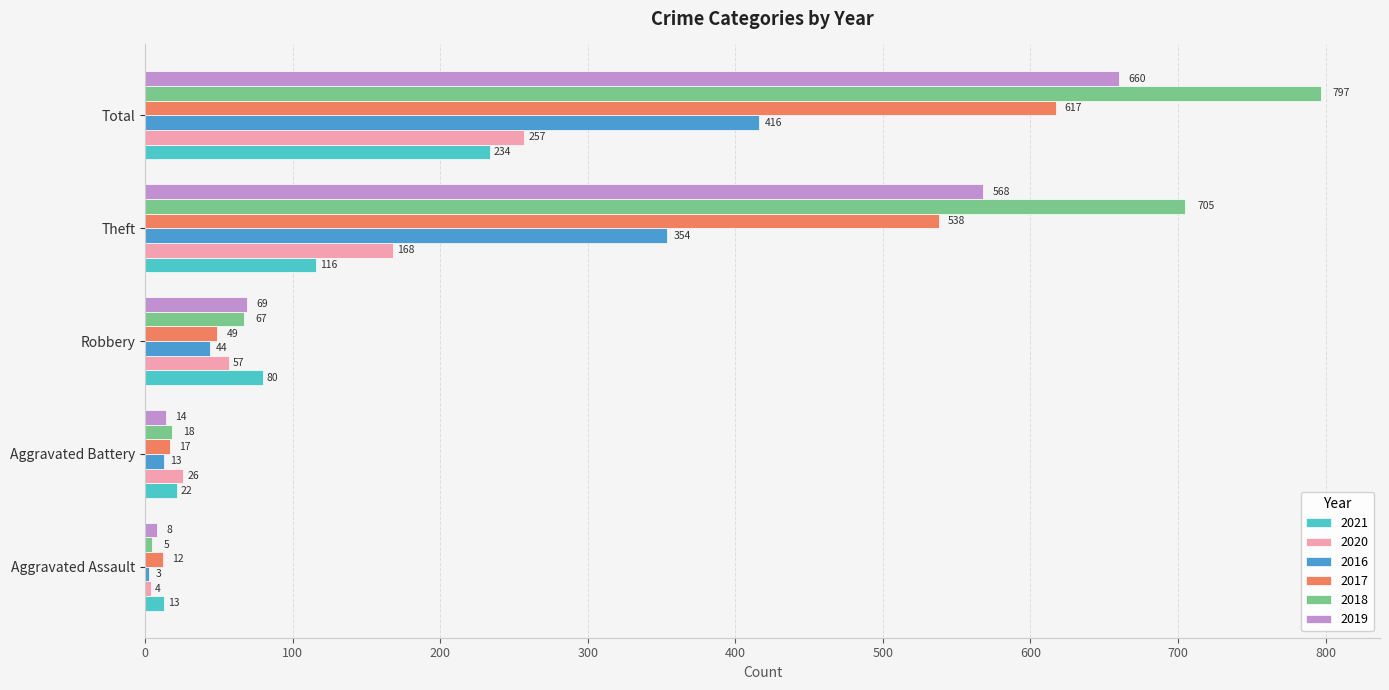

Count the number of data series in this chart.

6